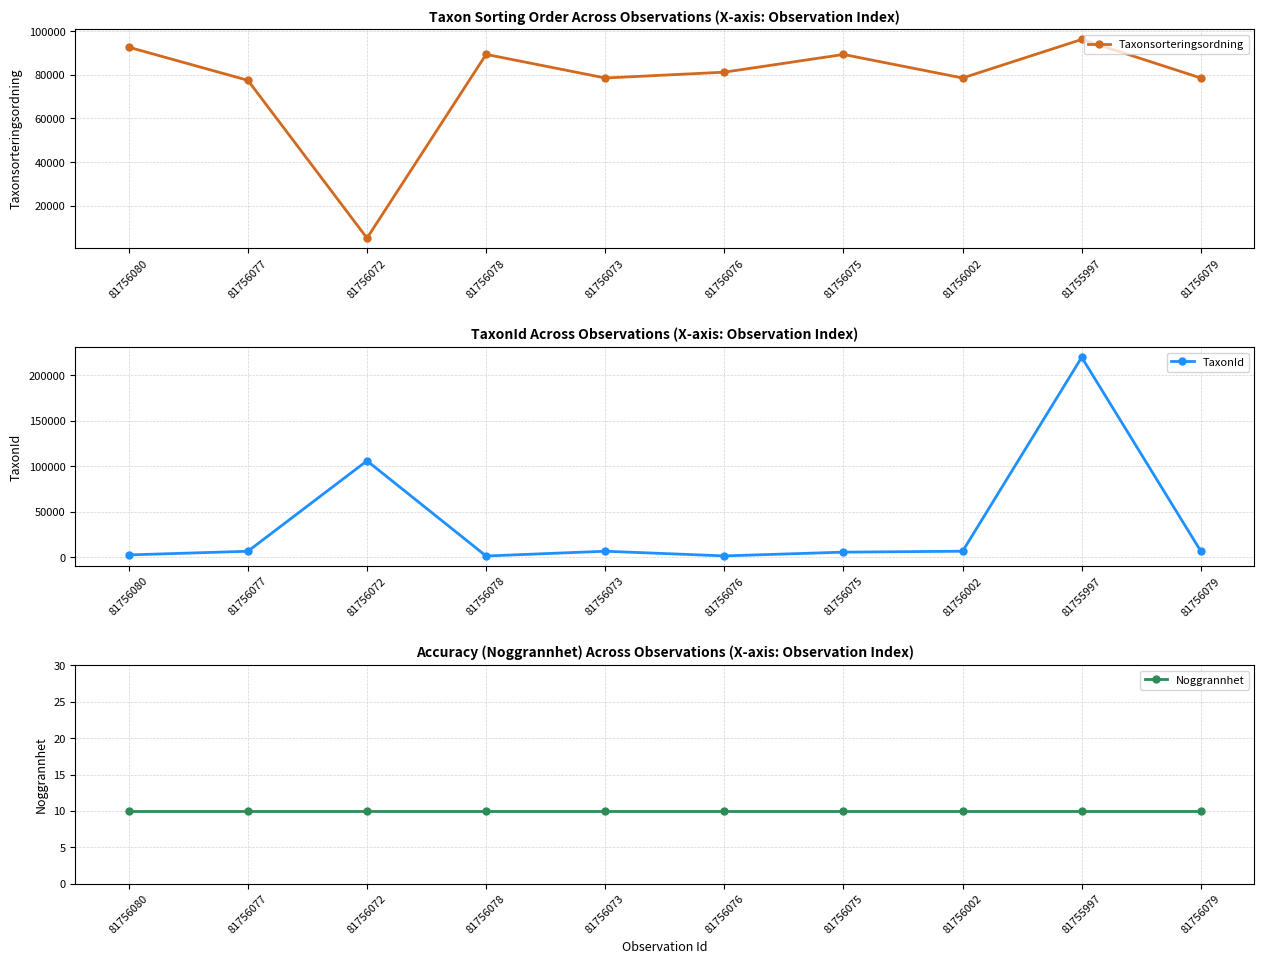

Is it true that TaxonId equals 3805 at 81756073?

False